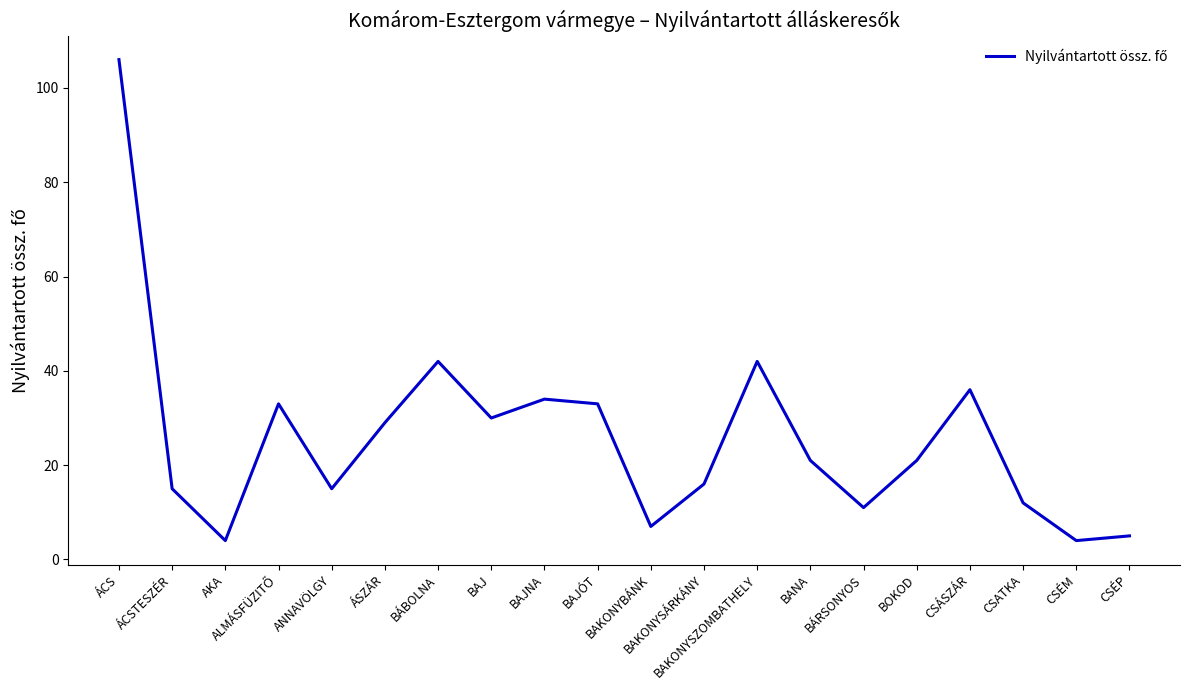

Where does the data first go above 21?

ÁCS